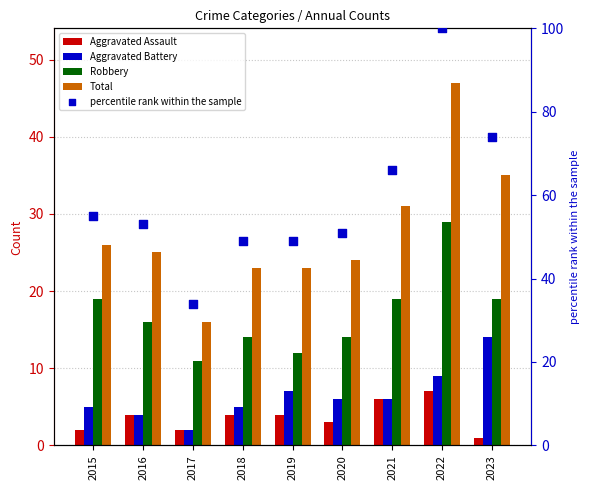

At how many categories does at least one series exceed 81?

1